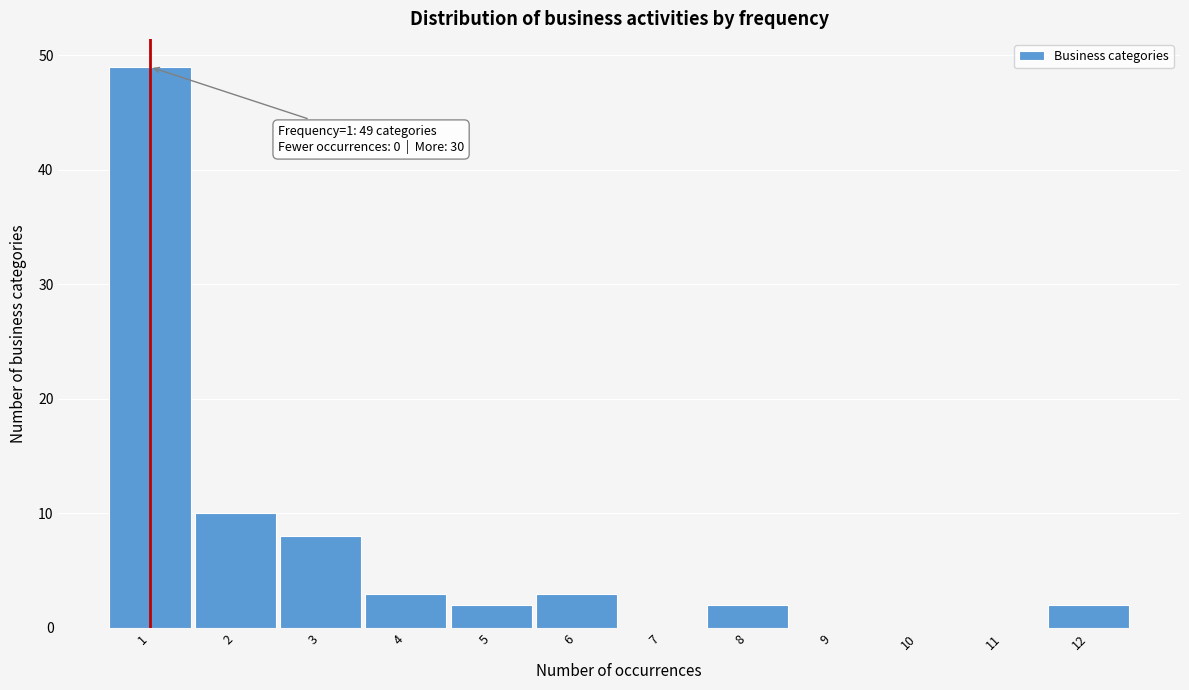

What is the sum of the values at 1 and 4?

52